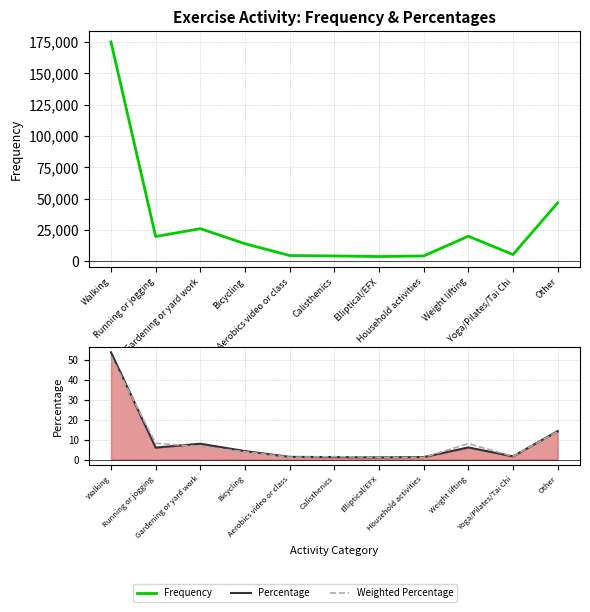

Reading left to right, extract all data points from this chart.

Frequency: Walking=175131.0	Running or jogging=19682.0	Gardening or yard work=25972.0	Bicycling=13961.0	Aerobics video or class=4501.0	Calisthenics=4169.0	Elliptical/EFX=3693.0	Household activities=4153.0	Weight lifting=19930.0	Yoga/Pilates/Tai Chi=5293.0	Other=46556.0
Percentage: Walking=53.9	Running or jogging=6.0	Gardening or yard work=8.0	Bicycling=4.3	Aerobics video or class=1.4	Calisthenics=1.3	Elliptical/EFX=1.1	Household activities=1.3	Weight lifting=6.1	Yoga/Pilates/Tai Chi=1.6	Other=14.3
Weighted Percentage: Walking=51.9	Running or jogging=8.2	Gardening or yard work=6.5	Bicycling=4.0	Aerobics video or class=1.2	Calisthenics=1.5	Elliptical/EFX=1.1	Household activities=1.1	Weight lifting=8.0	Yoga/Pilates/Tai Chi=1.7	Other=14.1